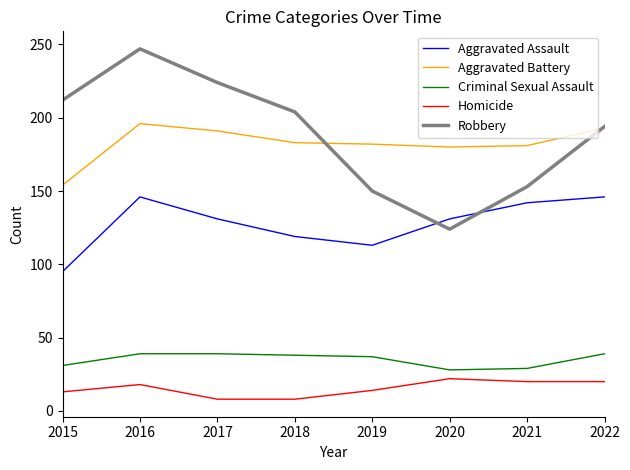

How many series are shown in this chart?

5